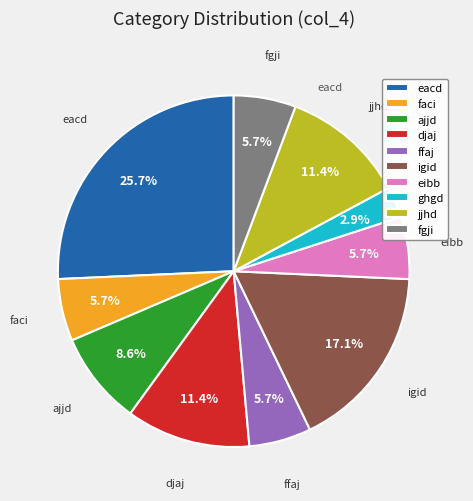

Combined, do igid and jjhd account for over 50%?

No